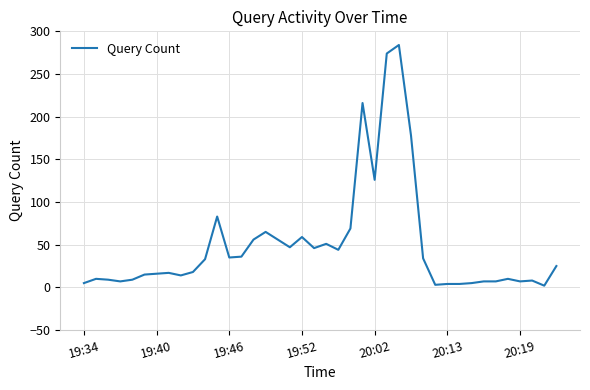

What is the maximum value shown in the chart?

284